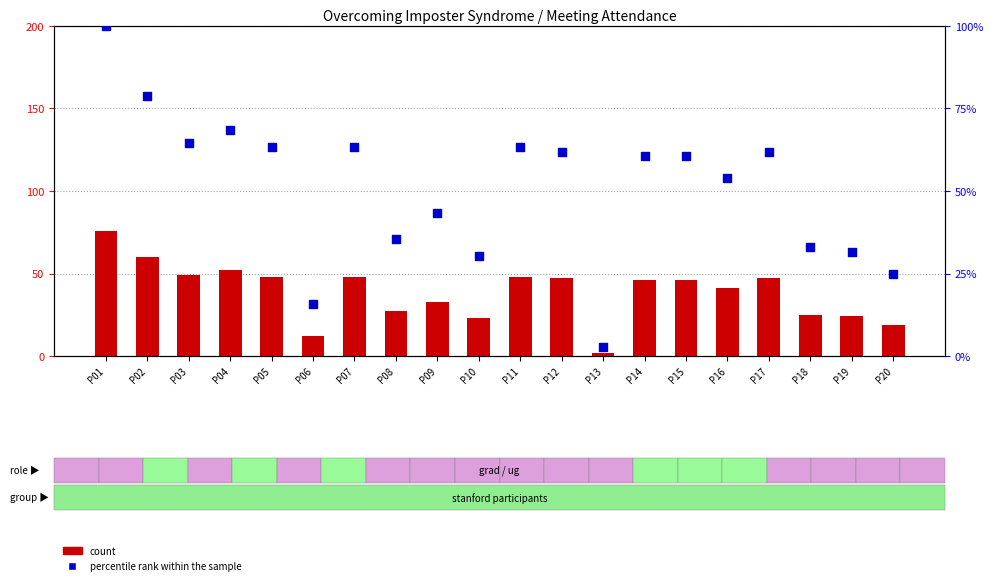

Which series has the largest total across all categories?

percentile rank within the sample